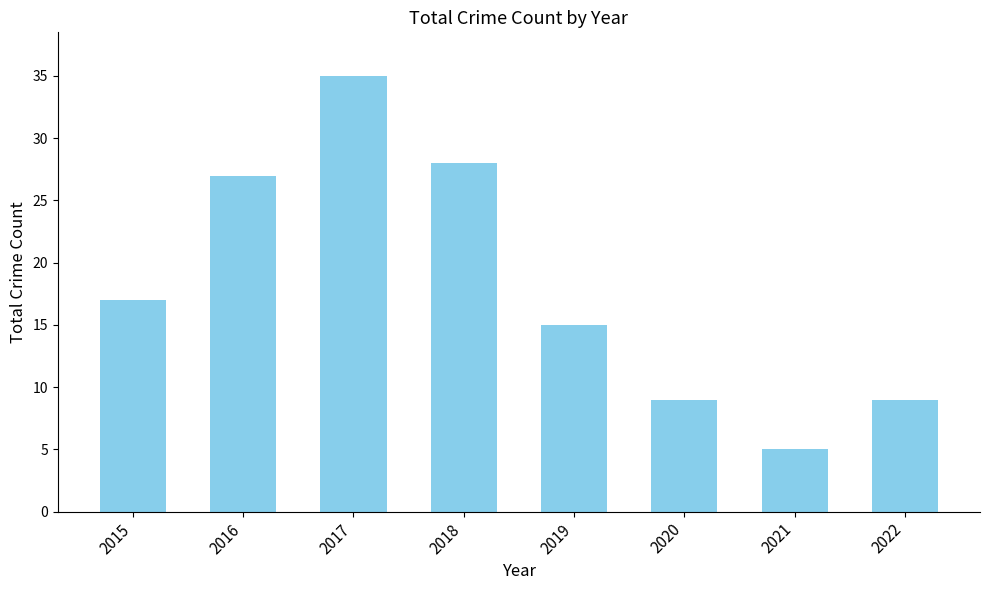

At which label is the value closest to 20?

2015